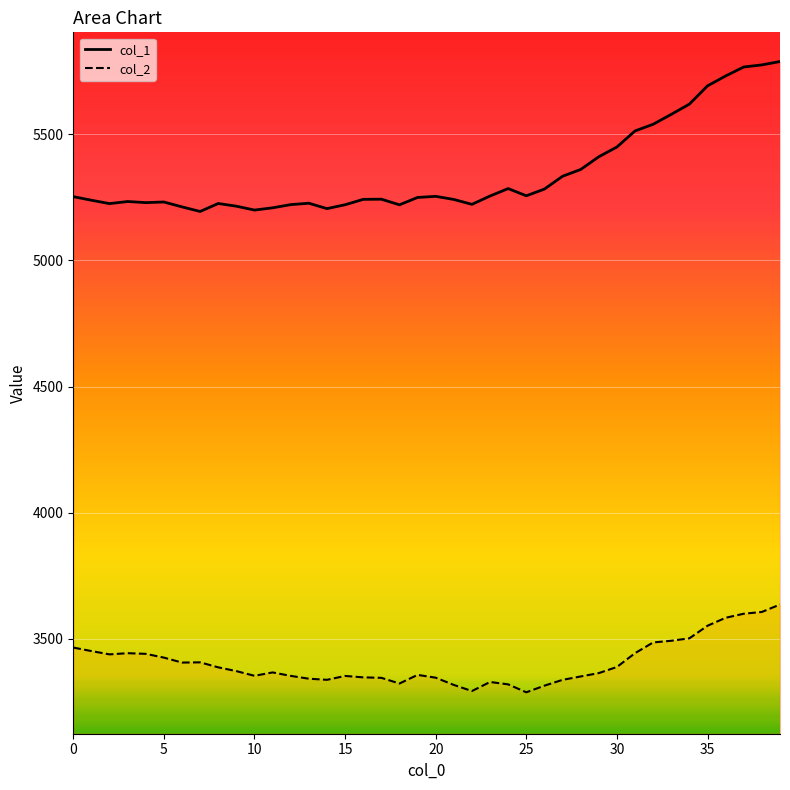

Which has a higher value, 22 or 28?

28